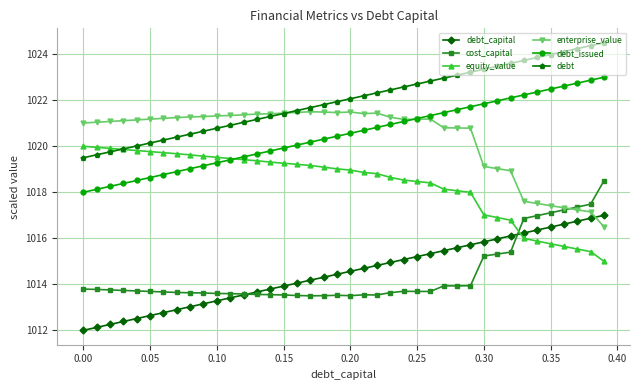

What is the minimum value for debt_issued?

1018.0